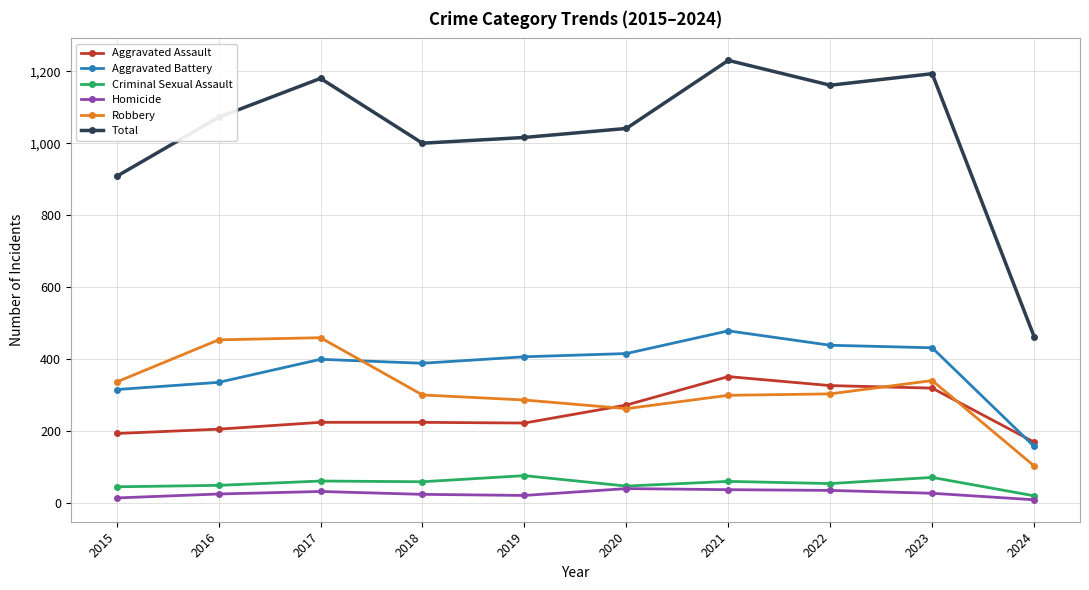

What is the difference between the maximum and minimum values in the Robbery series?

356